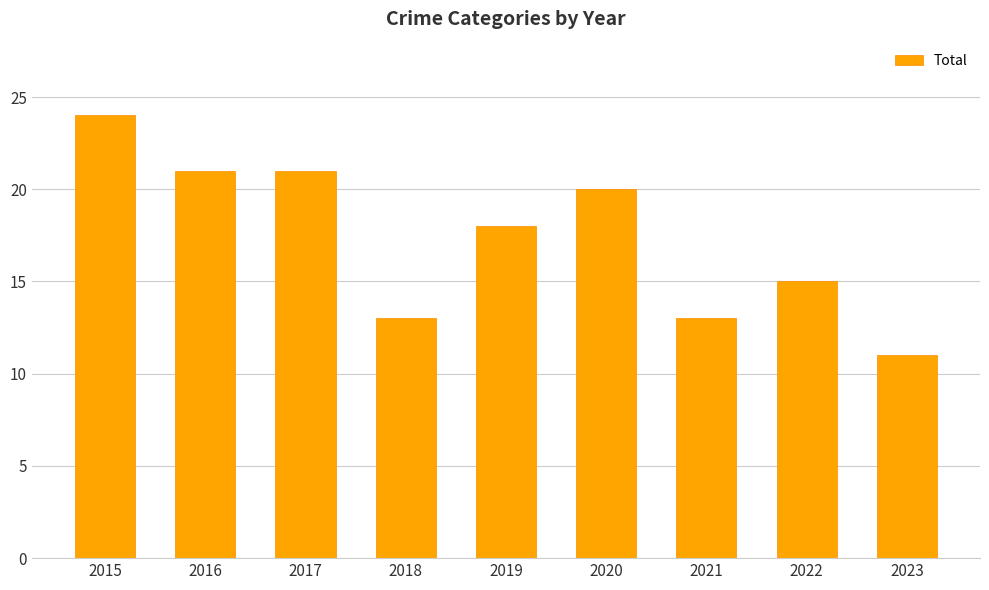

Read the value at 2018.

13